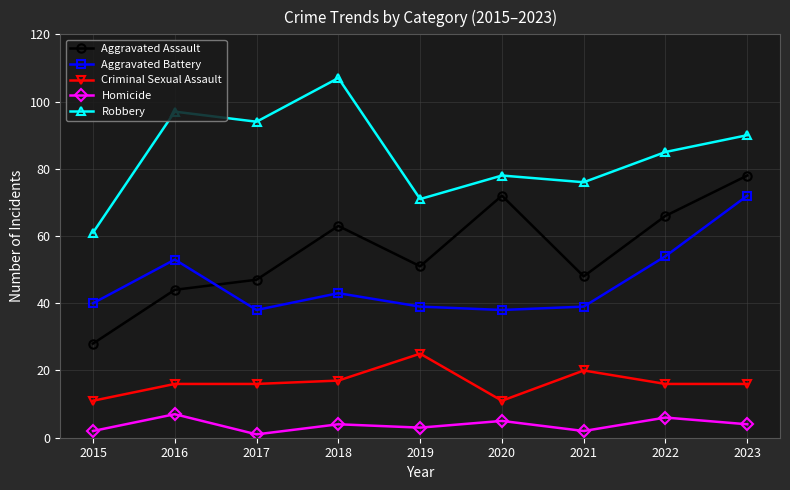

At which category is the sum across all series the highest?

2023